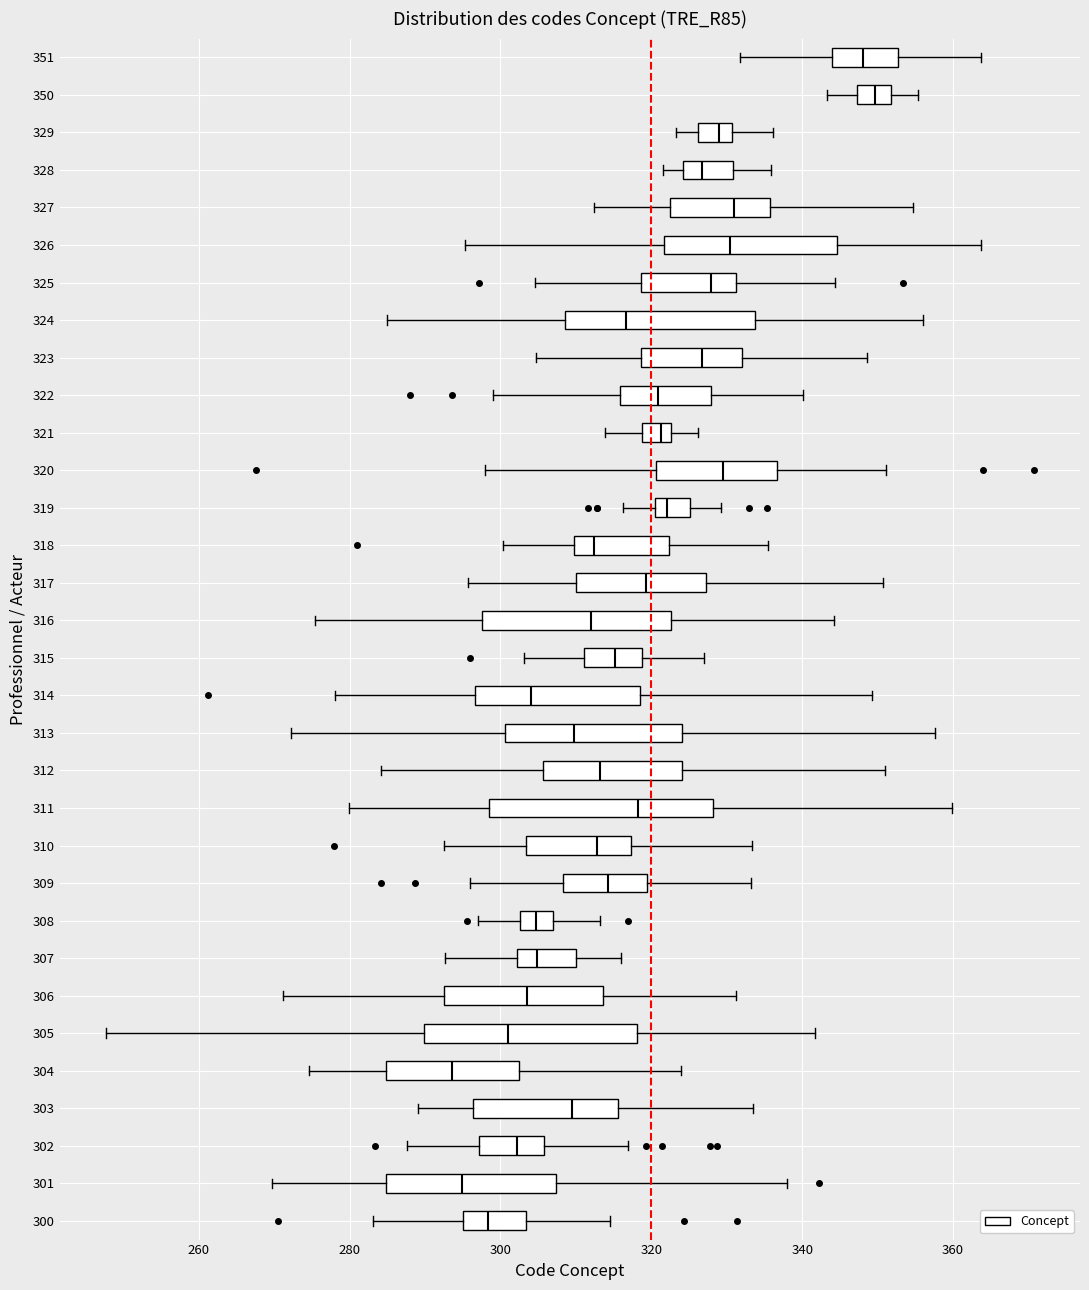

Where does the median line of the box at y = 300 sit on the x-axis? The values are not printed on the chart, so give them approximately, as read against the axis.

298